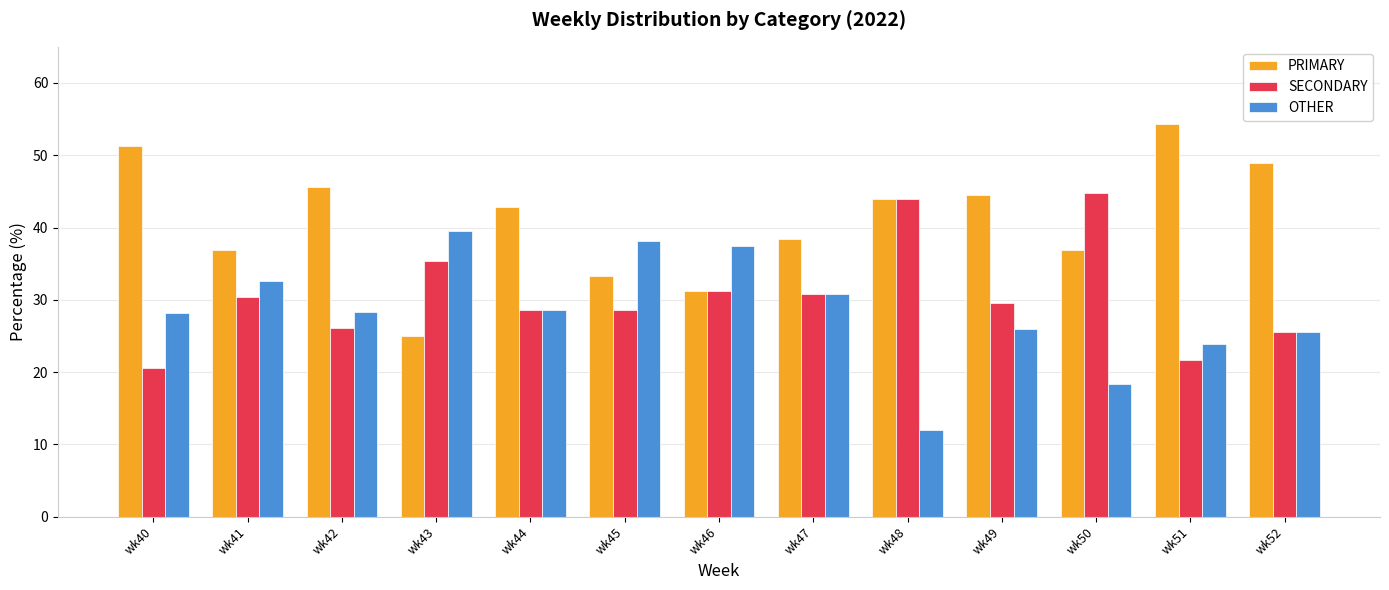

List the series in order of their peak value, lowest first.

OTHER, SECONDARY, PRIMARY